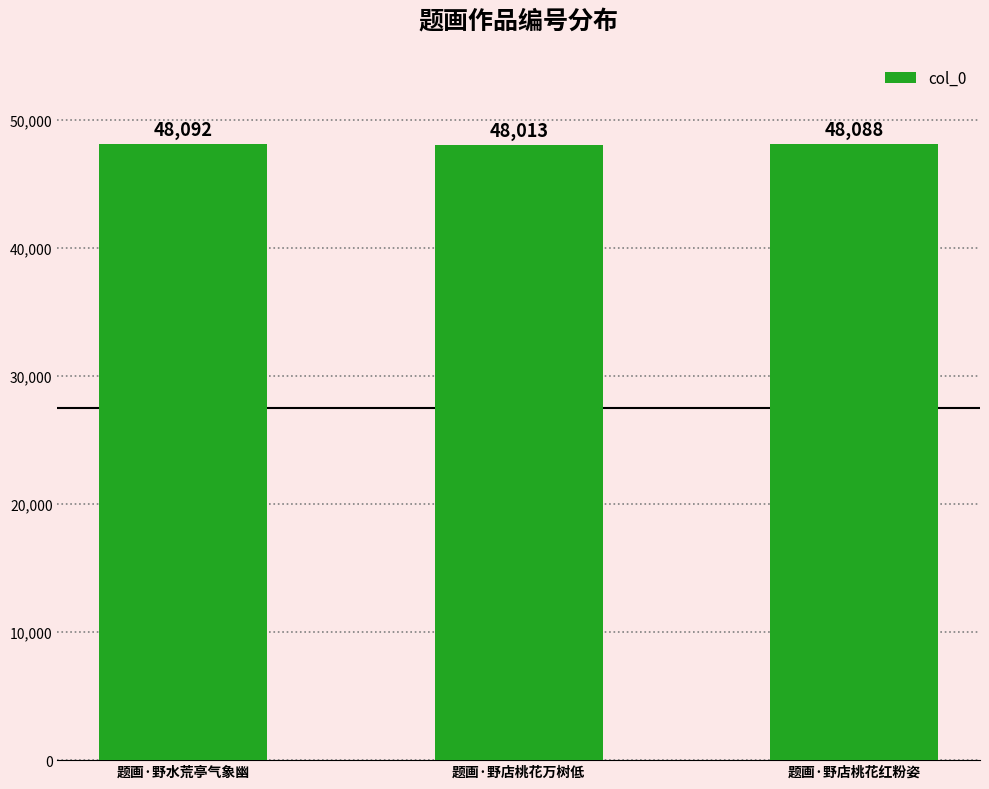

What is the label of the 1st bar from the left?

题画·野水荒亭气象幽